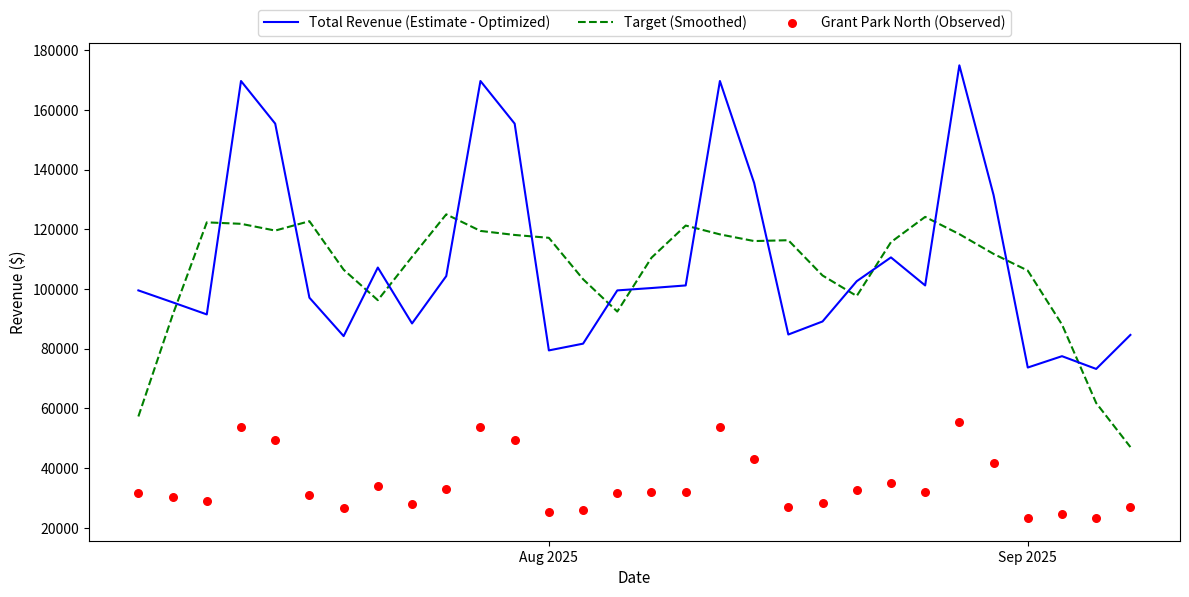

Which series has the largest Y range (max minus min)?

Total Revenue (Estimate - Optimized)